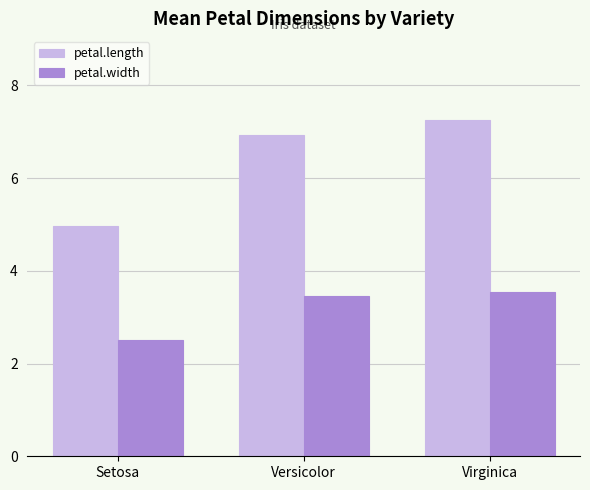

What is the total value across all series at Setosa?

7.5